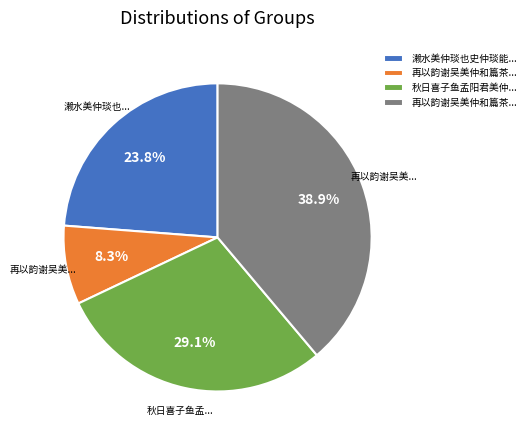

To the nearest percent, what is the difference between the largest and smallest slice percentages?

31%